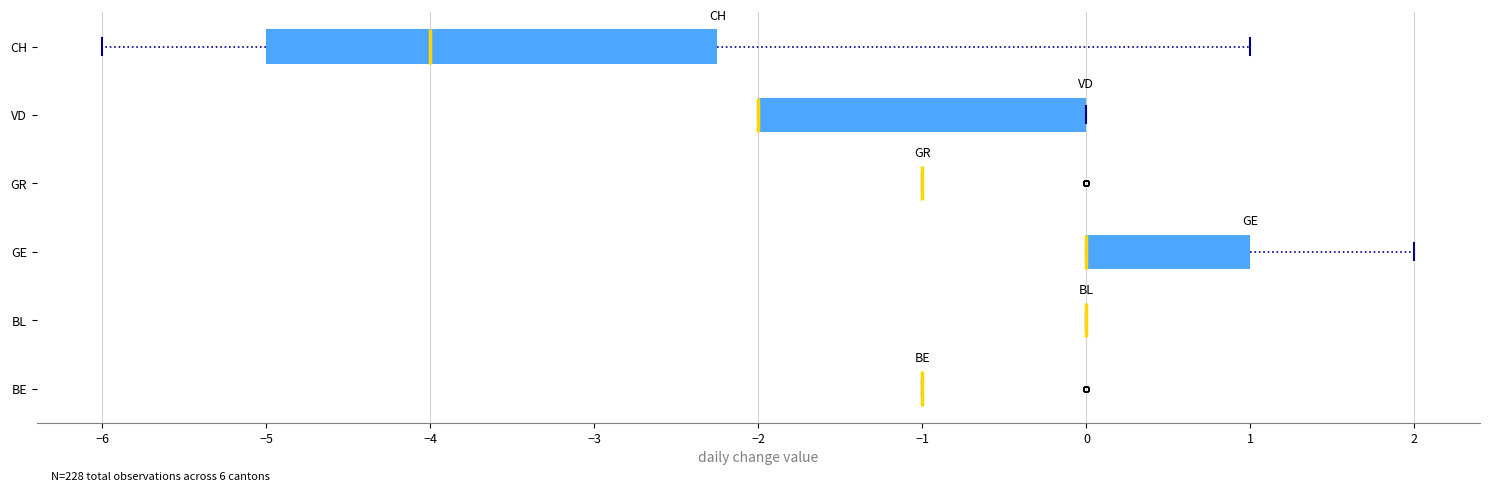

Reading bottom to top, read every box against the x-axis: the position of its median line, the range the box covers, and the ends of its whiskers. The values are not printed on the chart, so give them approximately, as read against the axis.

BE: box collapsed to a line at -1.0, whiskers -1.0 to -1.0
BL: box collapsed to a line at 0.0, whiskers 0.0 to 0.0
GE: median 0.0 (drawn on the box's left edge), box 0.0 to 1.0, whiskers 0.0 to 2.0
GR: box collapsed to a line at -1.0, whiskers -1.0 to -1.0
VD: median -2.0 (drawn on the box's left edge), box -2.0 to 0.0, whiskers -2.0 to 0.0
CH: median -4.0, box -5.0 to -2.2, whiskers -6.0 to 1.0